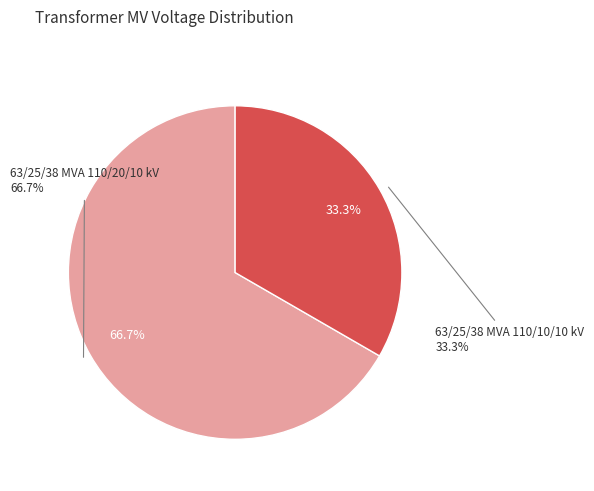

What percentage is the 63/25/38 MVA 110/10/10 kV slice, to the nearest percent?

33%